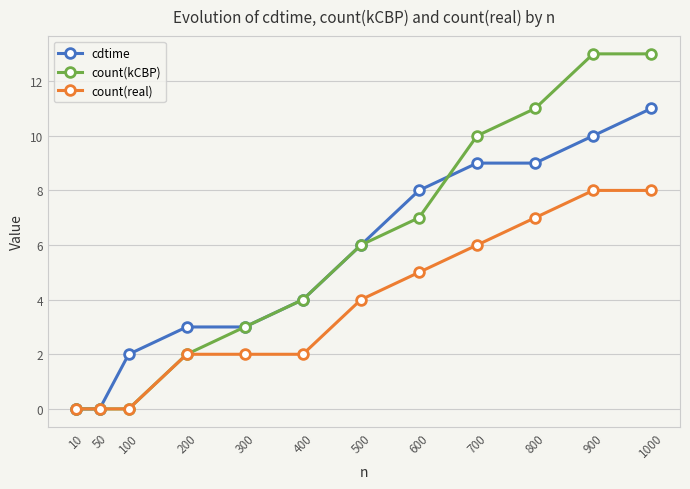

Where is count(real) nearest to the value 4?

500